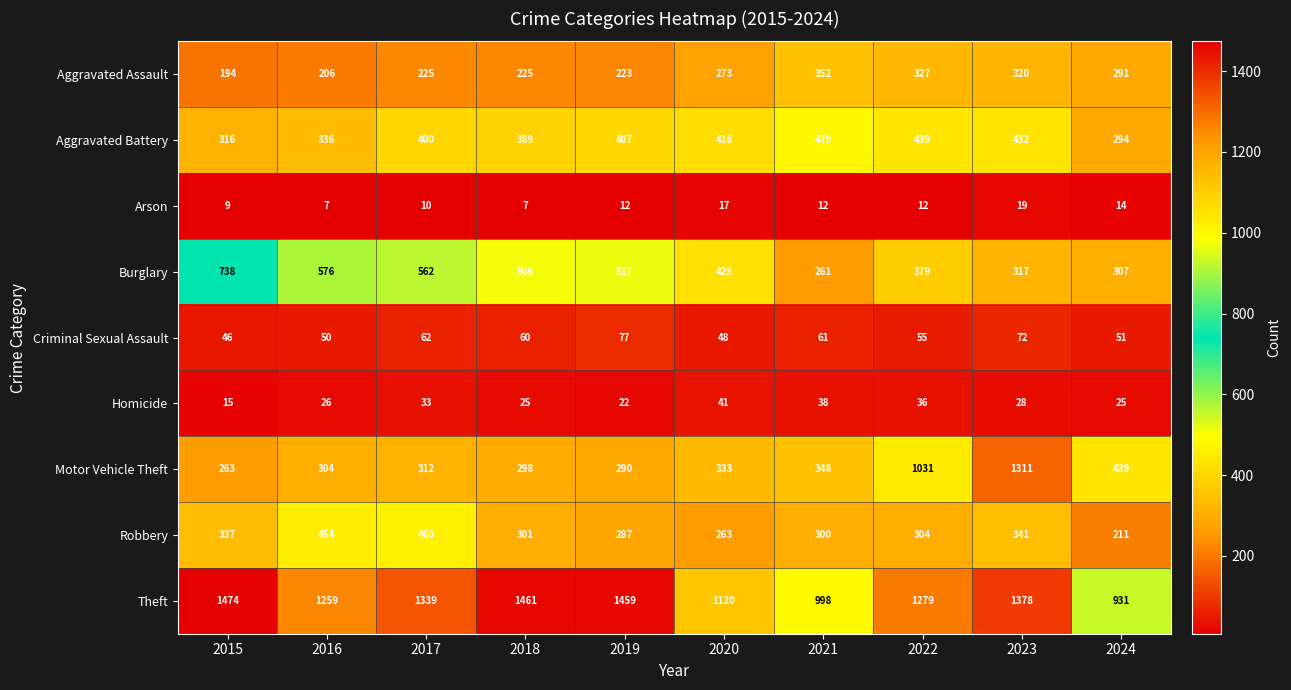

Count the number of categories in the chart.

10